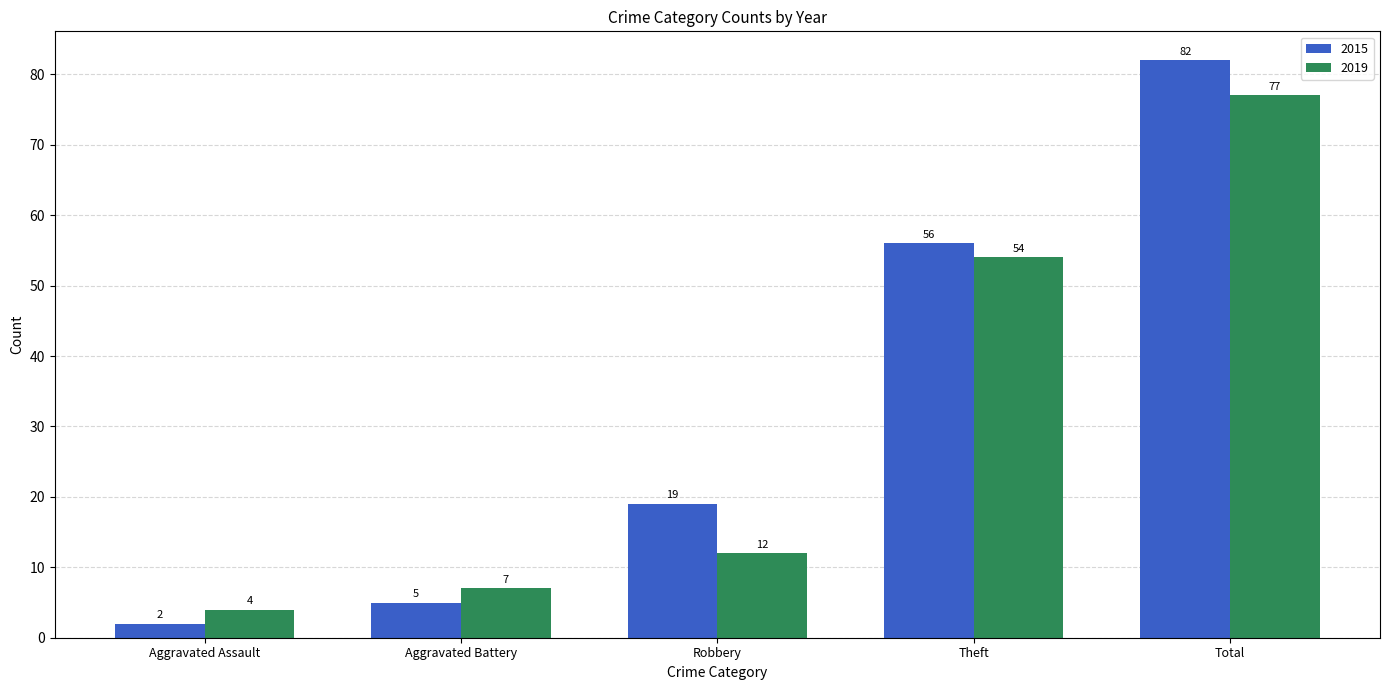

What is the difference between the maximum and minimum values in the 2015 series?

80